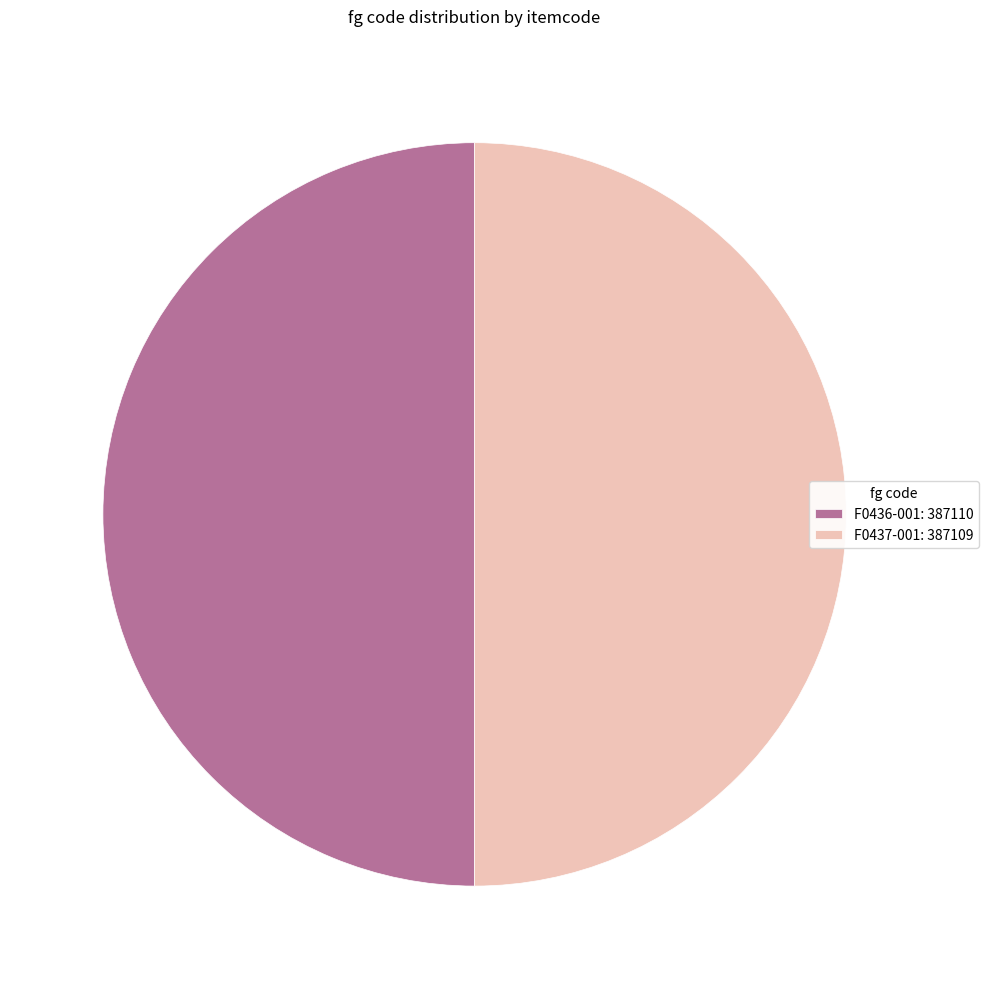

True or false: F0436-001: 387110 accounts for 50% of the total.

True